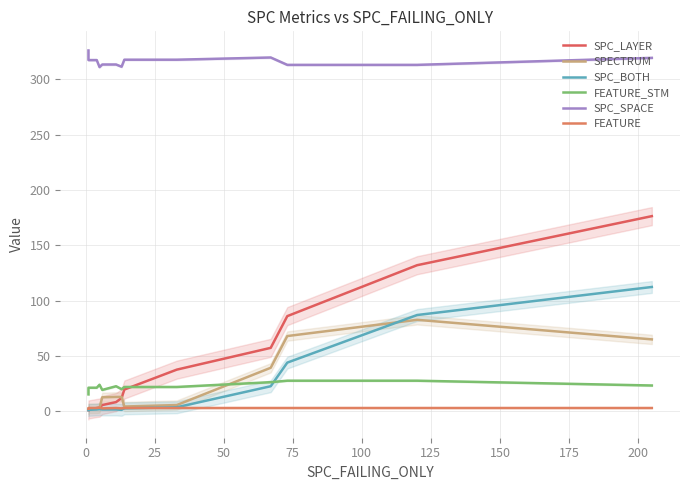

Reading left to right, list all the values displayed in this chart.

SPC_LAYER: 1.0	1.7	3.0	3.3	5.7	8.3	12.0	19.7	37.7	57.3	86.0	132.0	176.3
SPECTRUM: 2.0	2.7	2.7	3.0	12.7	13.0	13.0	4.3	5.7	39.3	68.0	82.7	65.0
SPC_BOTH: 1.0	1.3	1.7	2.0	1.7	1.7	1.3	2.7	3.7	22.7	44.0	87.0	112.3
FEATURE_STM: 15.3	21.3	21.3	24.0	19.3	22.7	20.0	22.0	22.0	26.3	27.7	27.7	23.3
SPC_SPACE: 326.0	317.3	317.3	311.0	313.3	313.3	311.3	317.7	317.7	319.7	313.0	313.0	319.3
FEATURE: 2.3	3.0	3.0	3.3	2.7	3.0	2.7	3.0	3.0	3.0	3.0	3.0	3.0